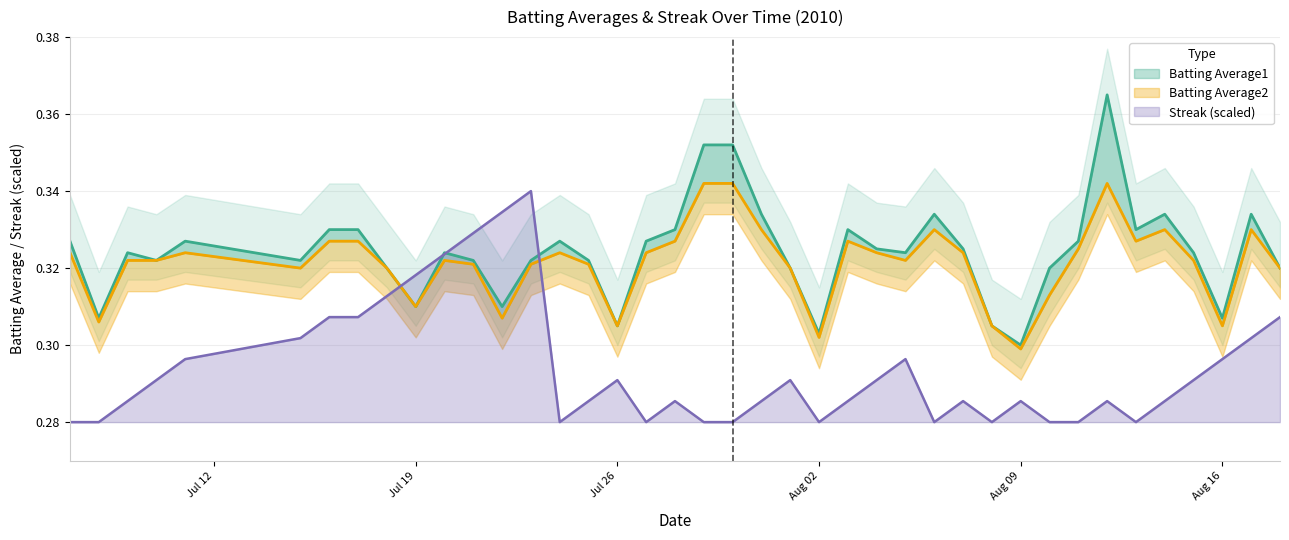

What is the maximum value for Batting Average1?

0.4